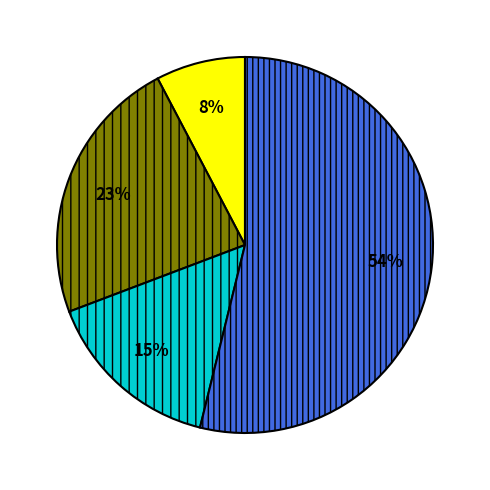

To the nearest percent, what is the average slice percentage?

25%